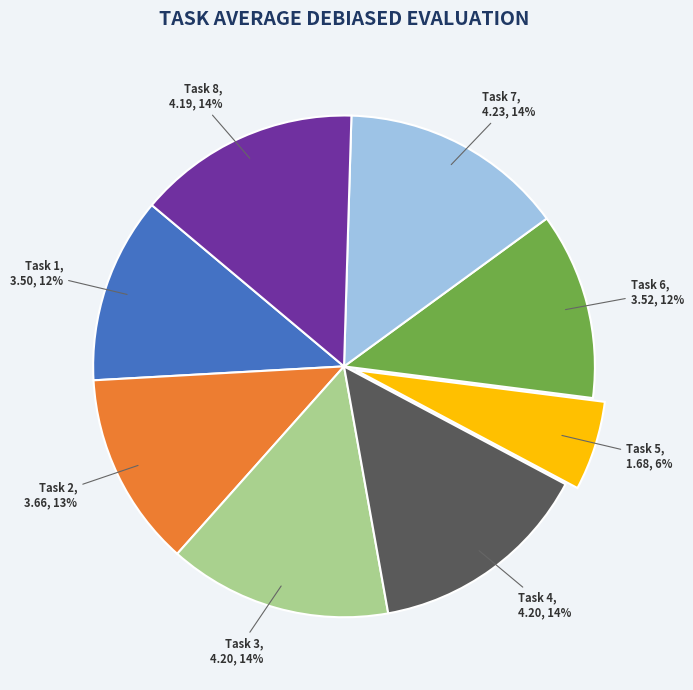

Which has a higher value, Task 6, 3.52, 12% or Task 8, 4.19, 14%?

Task 8, 4.19, 14%